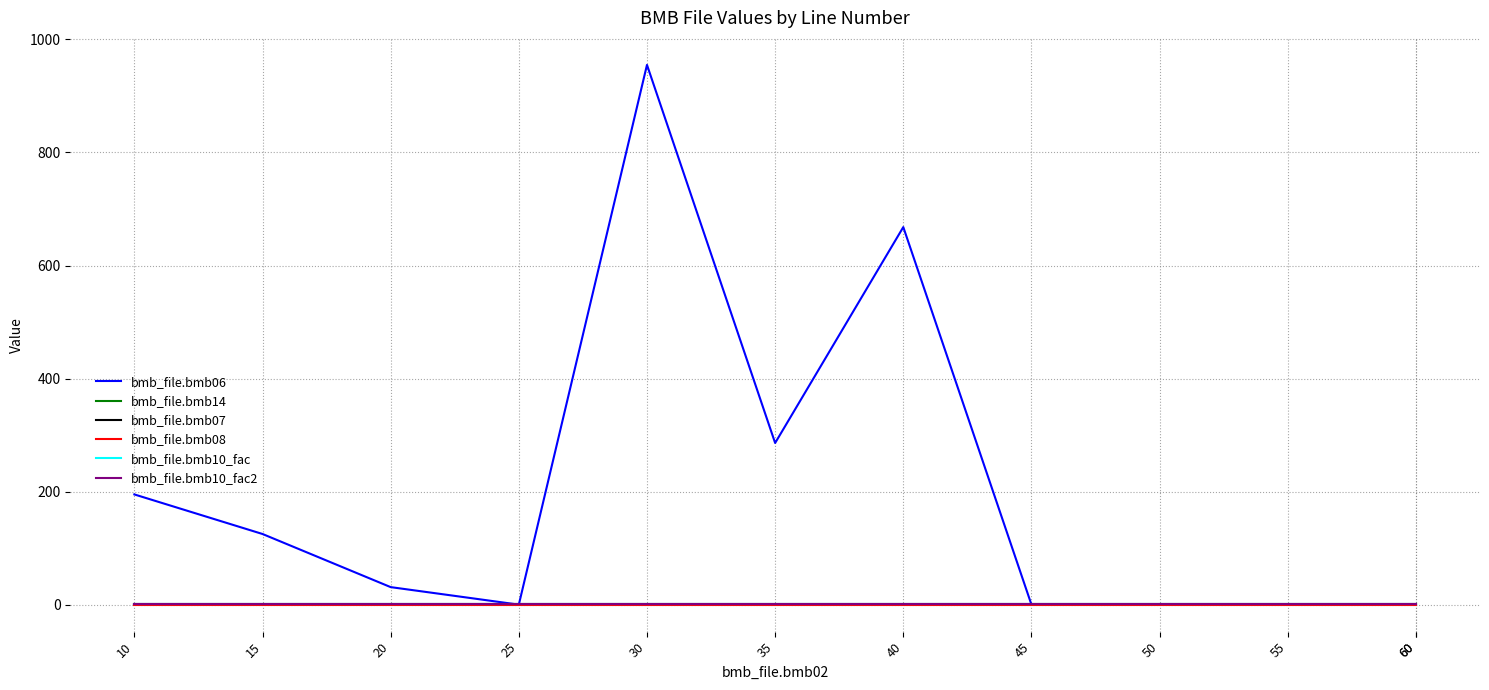

List the series in order of their peak value, highest first.

bmb_file.bmb06, bmb_file.bmb14, bmb_file.bmb07, bmb_file.bmb10_fac, bmb_file.bmb10_fac2, bmb_file.bmb08